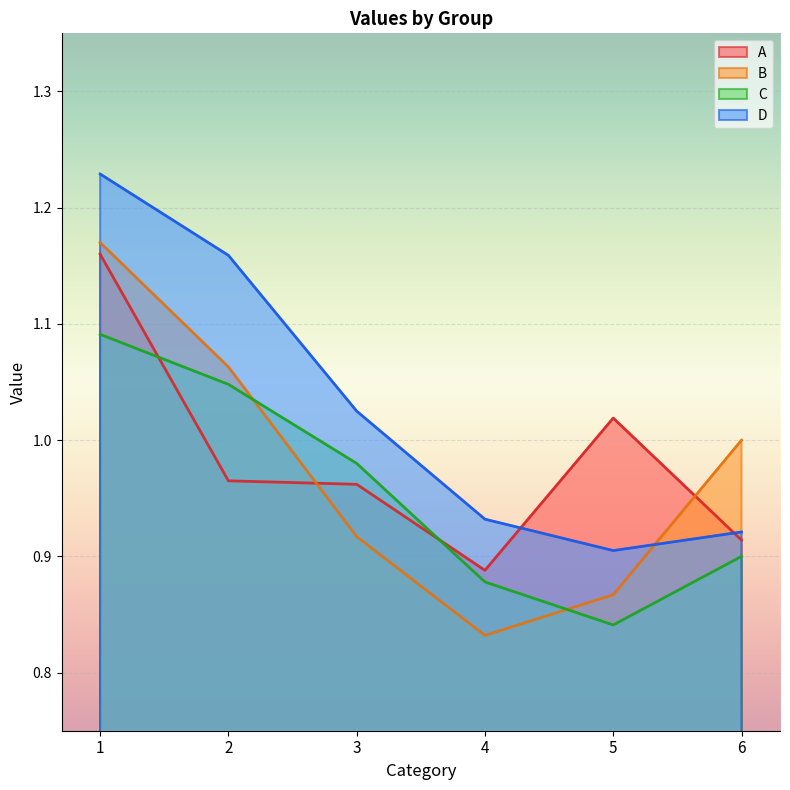

True or false: C has more than 2 points higher than both neighbors.

False